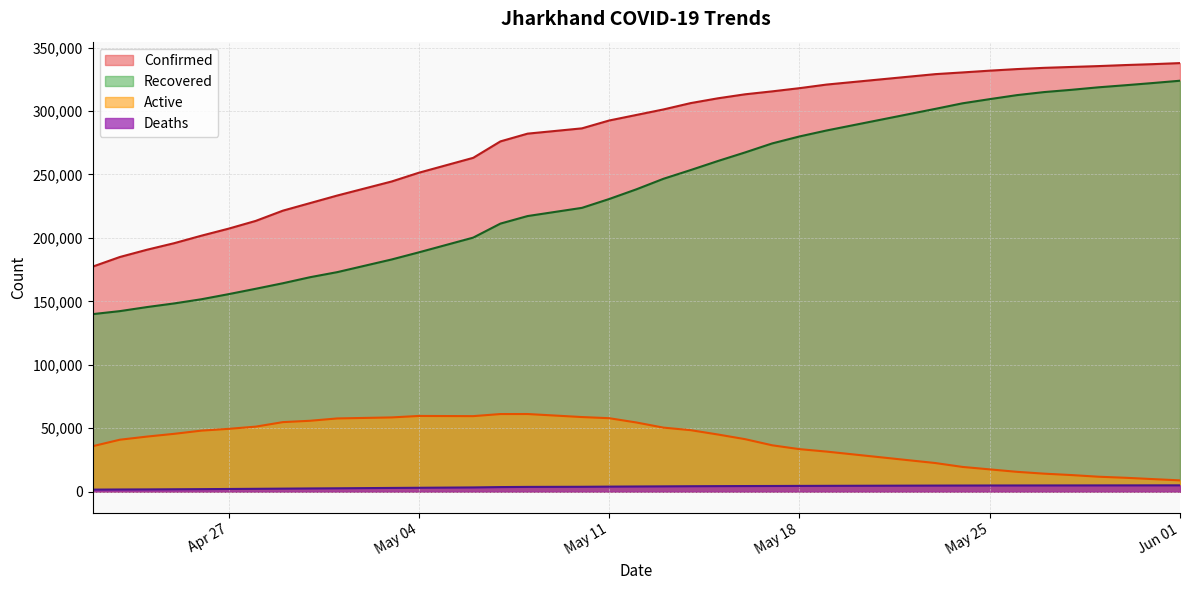

The Active series shows 49453 at 2021-04-22. True or false?

False